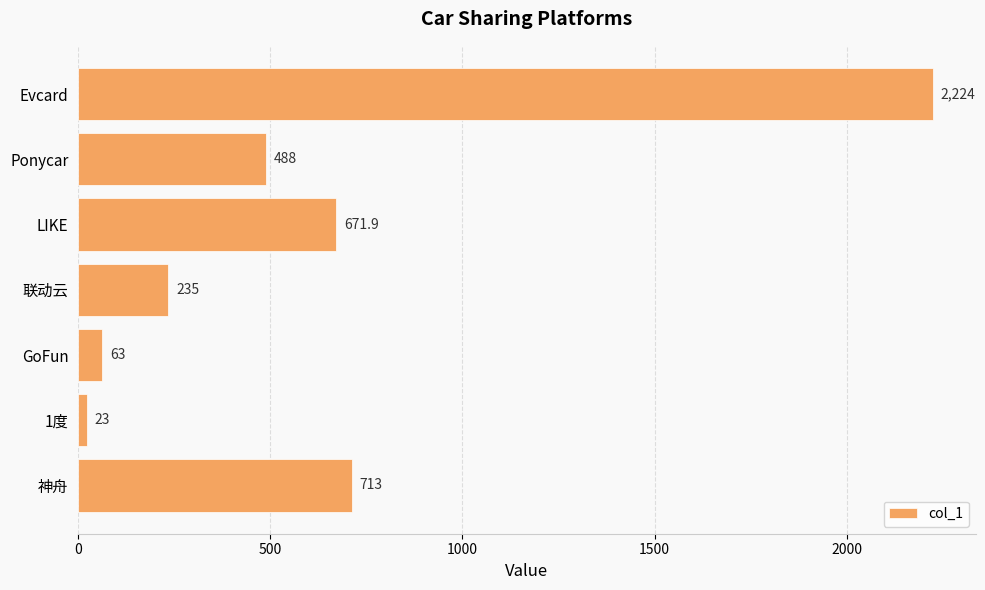

Does the chart contain any negative values?

No